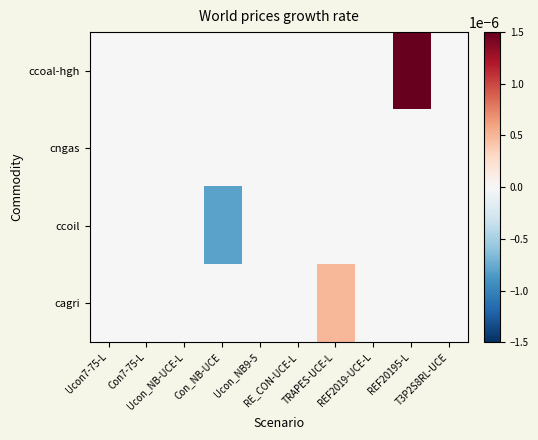

Which series has the widest spread of values?

ccoal-hgh